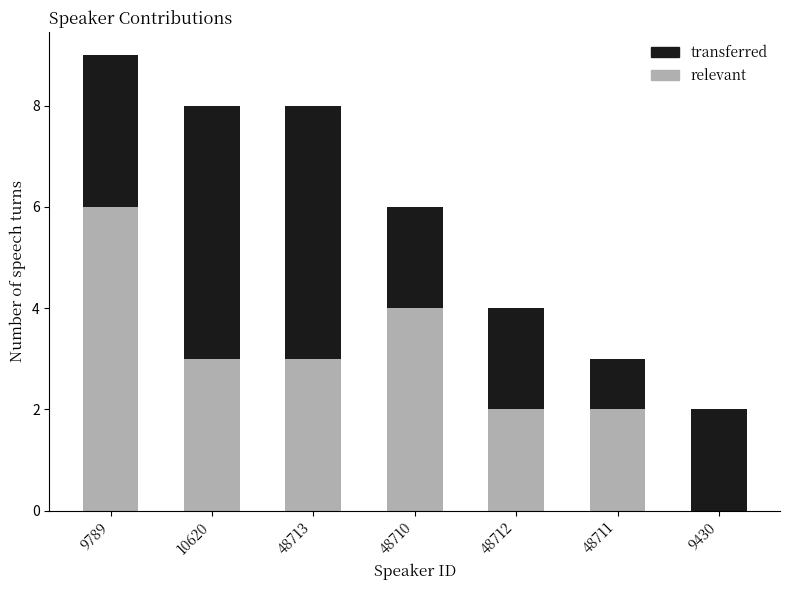

True or false: relevant has a value of 1 at 48710.

False